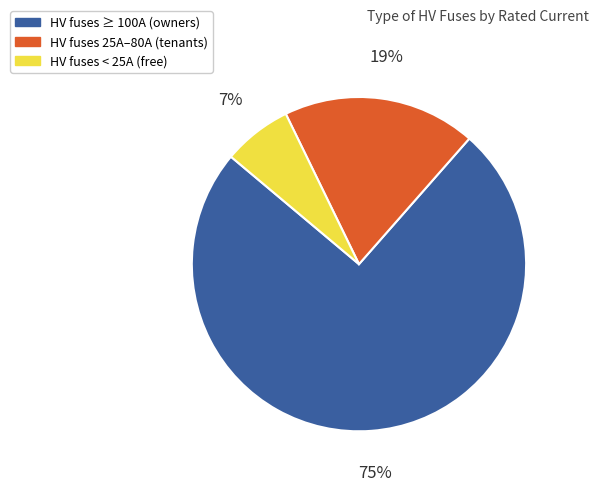

Is there any slice that represents more than half of the pie?

Yes